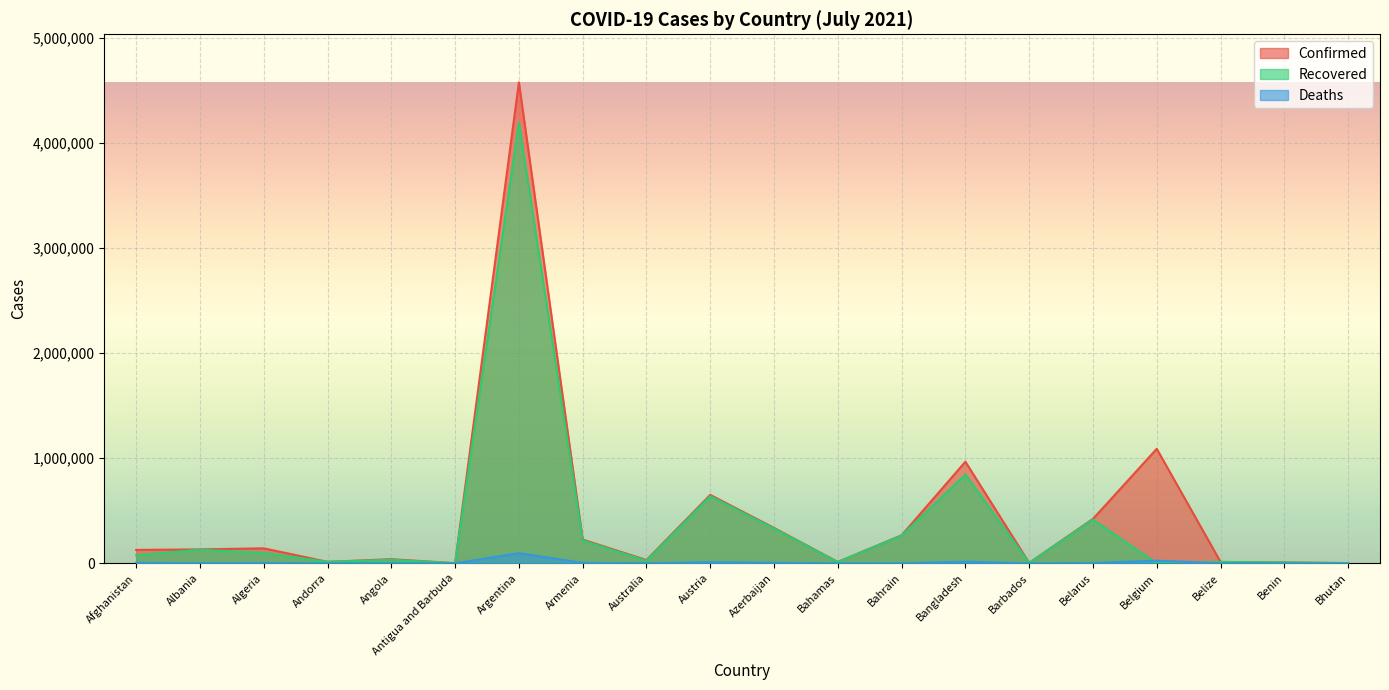

What is the greatest value displayed?

4574340